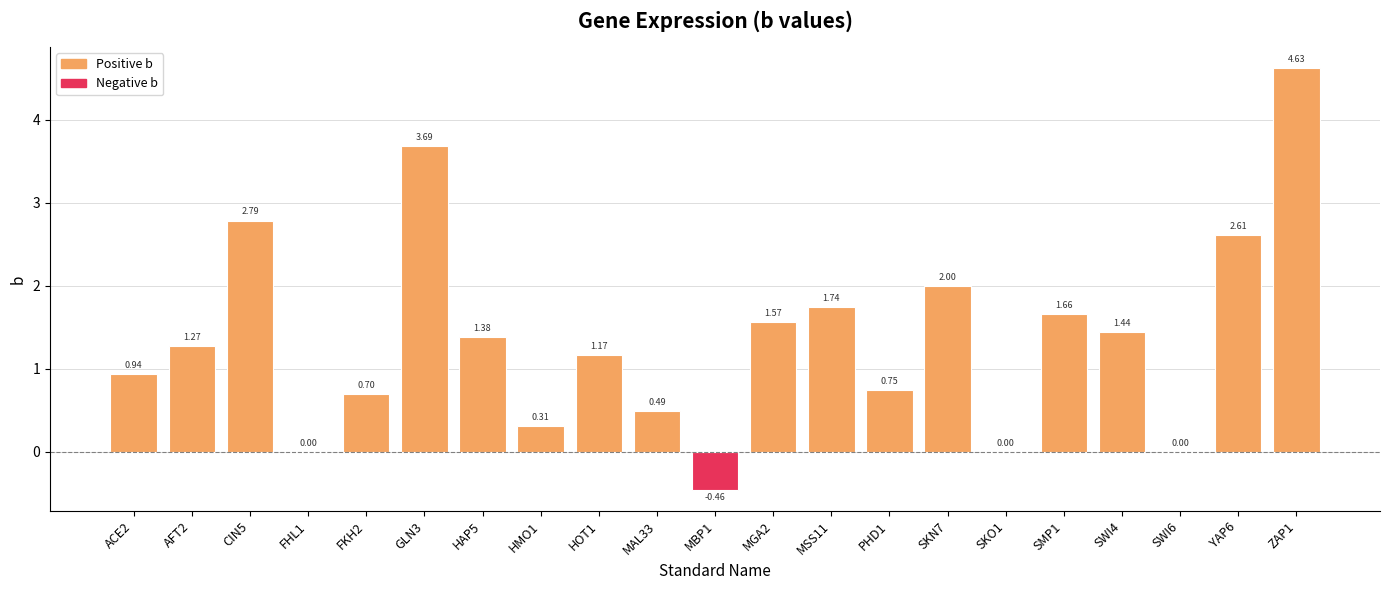

How many data points does each series have?

21